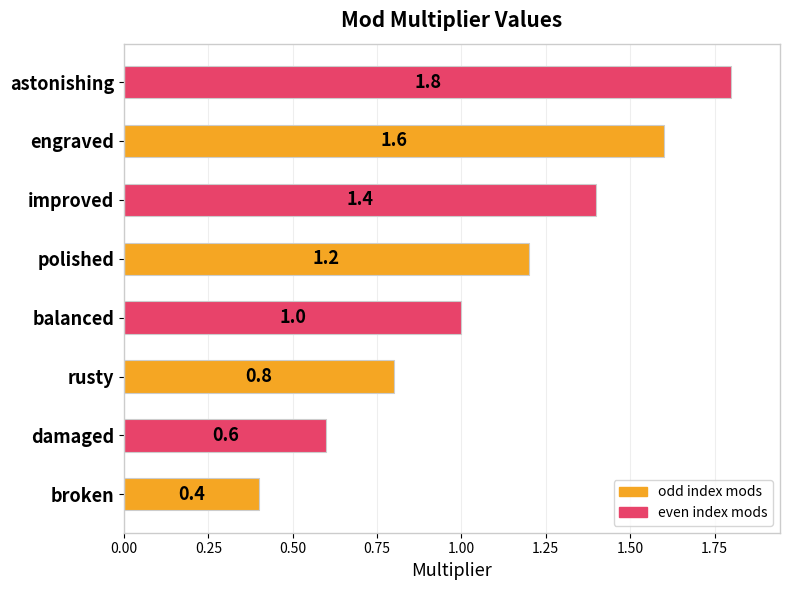

How many values are between 0 and 1?

4